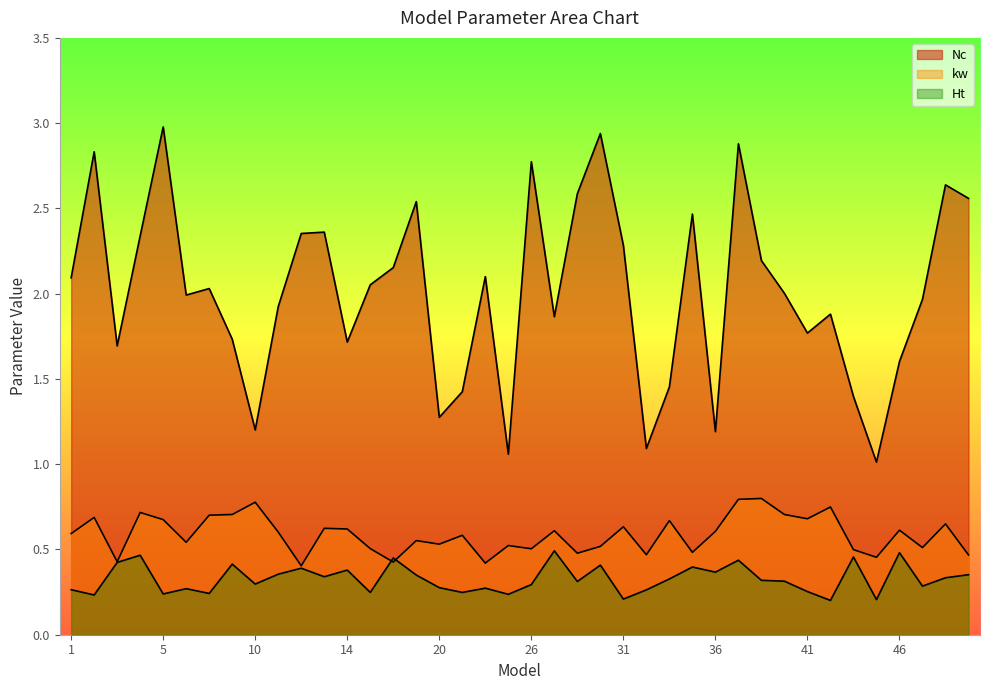

Which series has the widest spread of values?

Nc